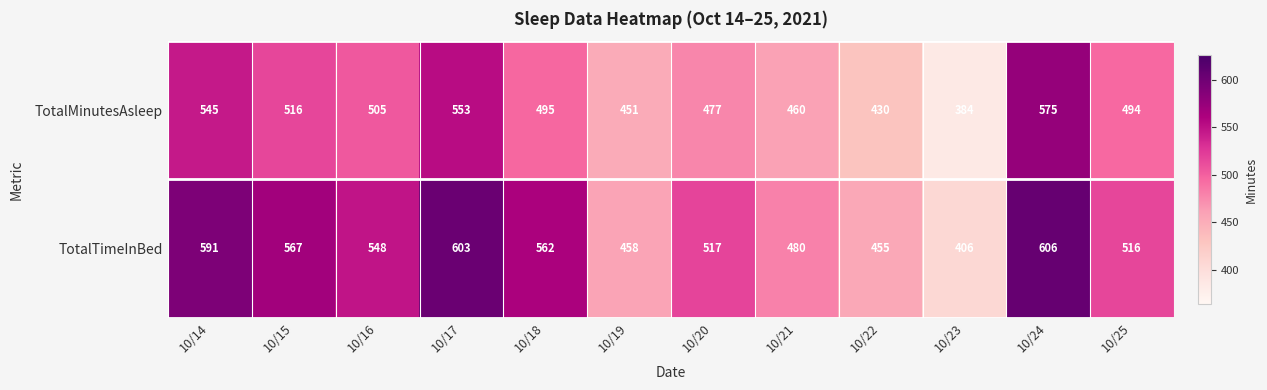

Reading right to left, extract all data points from this chart.

TotalMinutesAsleep: 494	575	384	430	460	477	451	495	553	505	516	545
TotalTimeInBed: 516	606	406	455	480	517	458	562	603	548	567	591